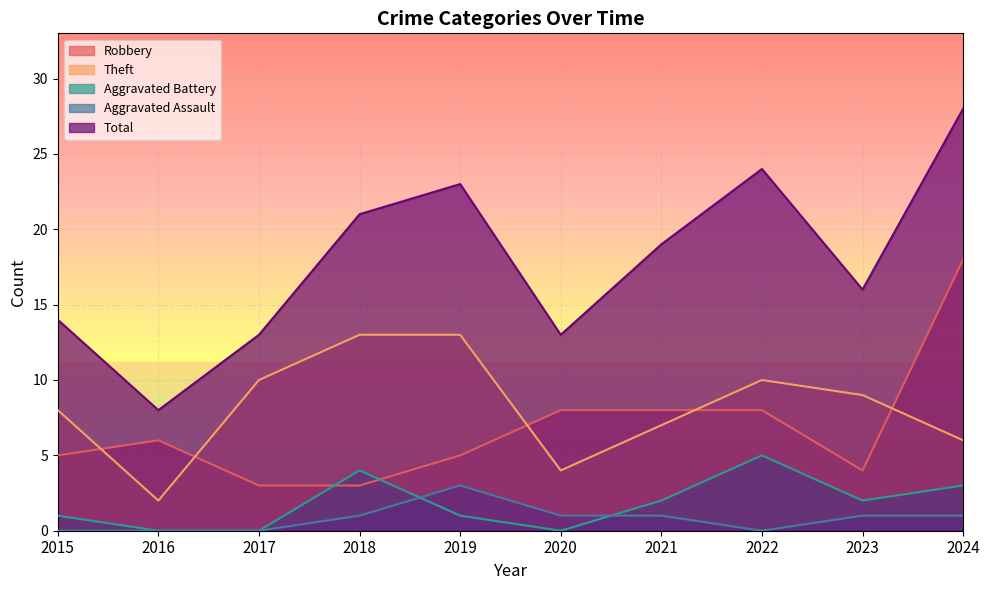

Between 2020 and 2023, which series saw the biggest shift?

Theft